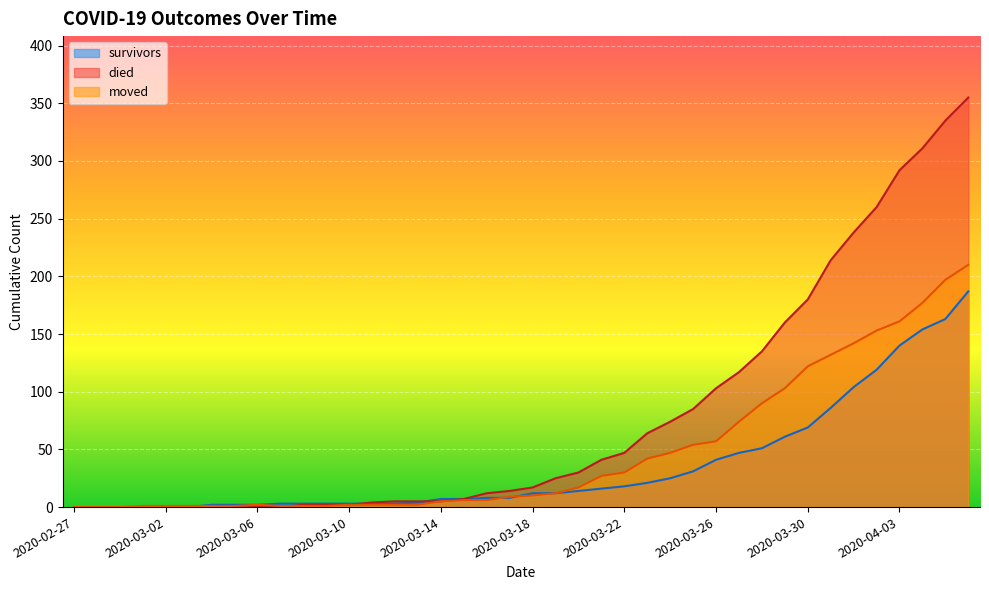

At which label does moved first exceed 10?

2020-03-19